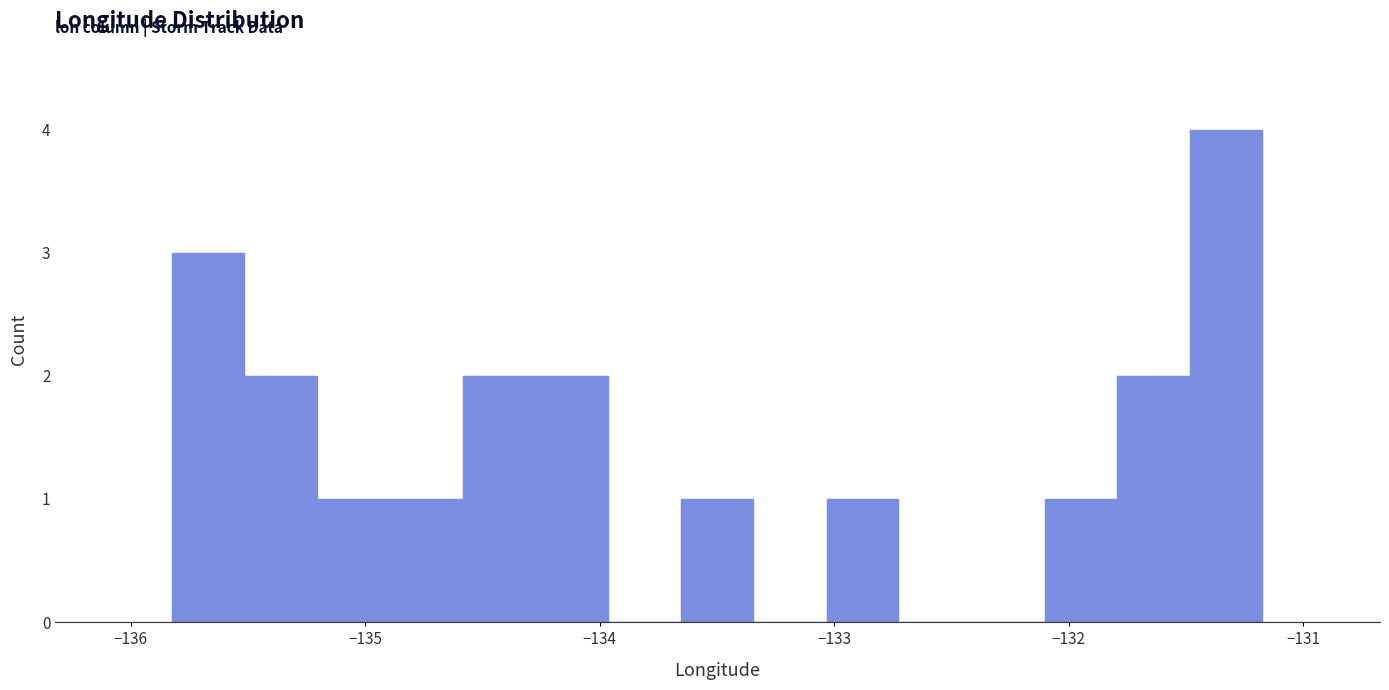

Read against the x-axis, roughly where is the centre of the tallest bar?

-131.3